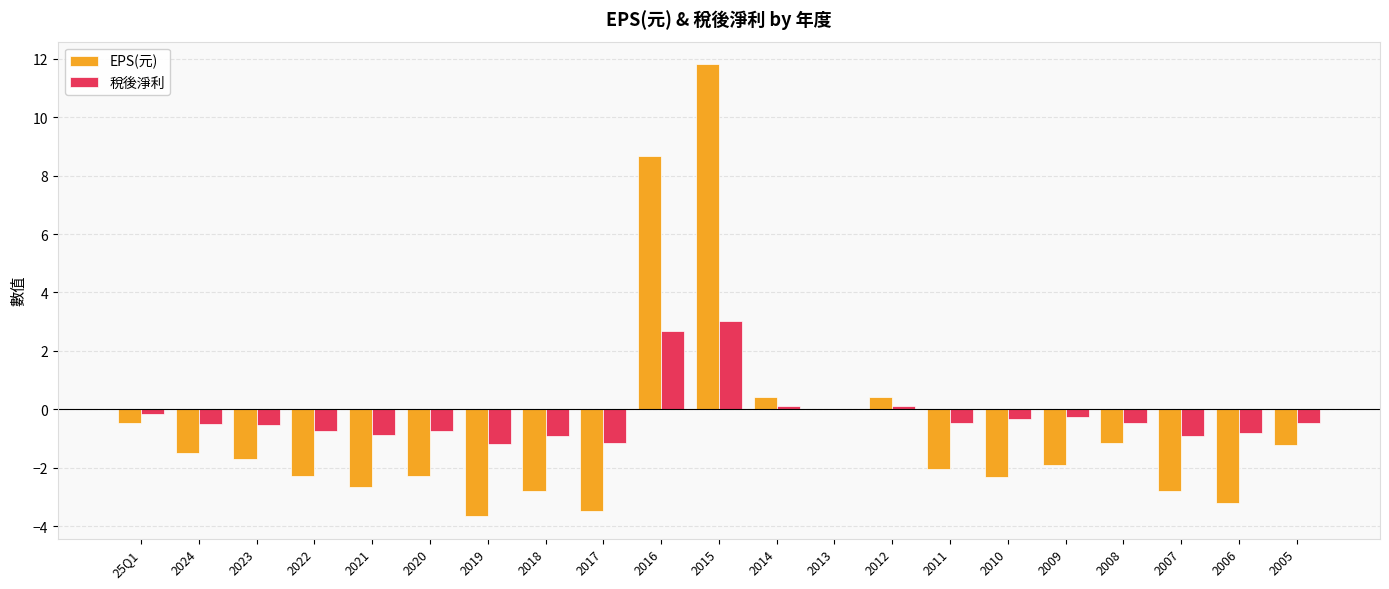

Are the bars horizontal?

No